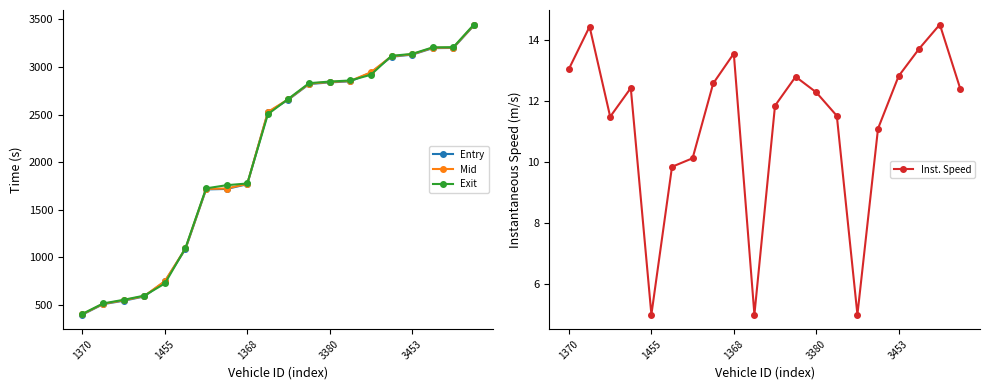

What is the minimum value for Mid?

402.1